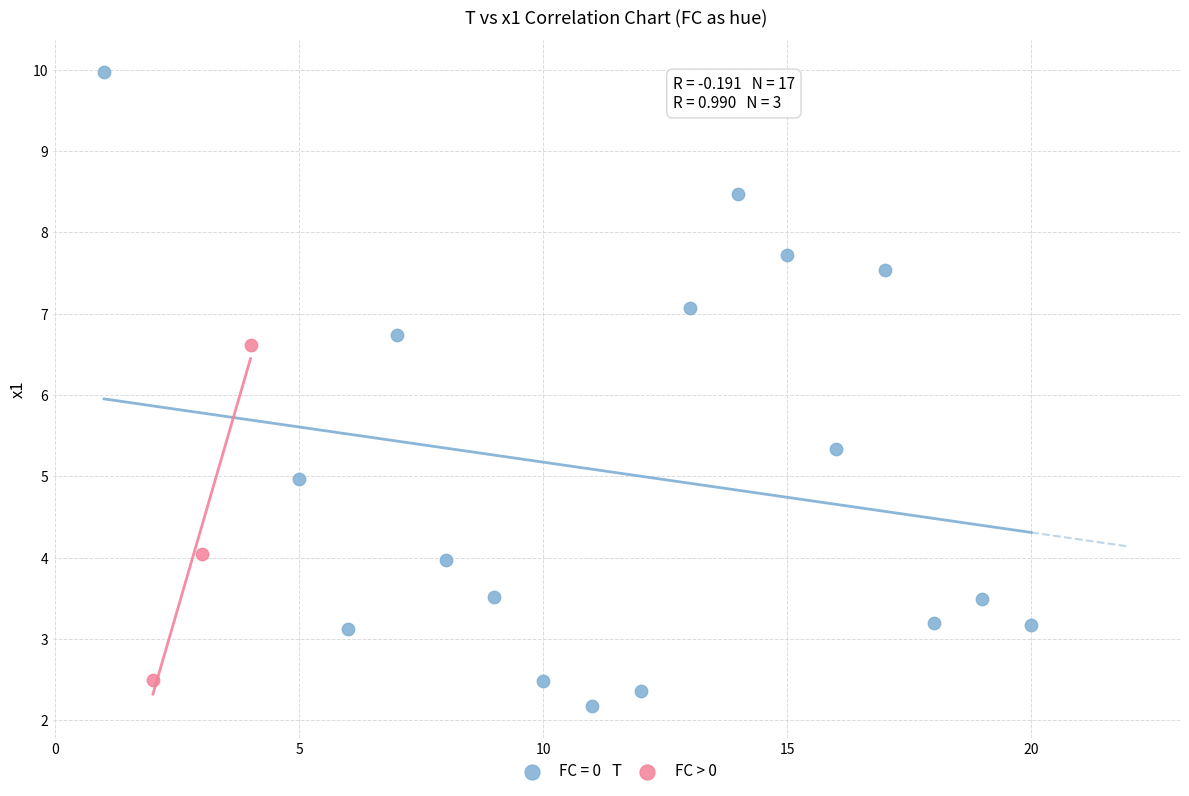

Which series reaches the maximum Y coordinate?

FC = 0